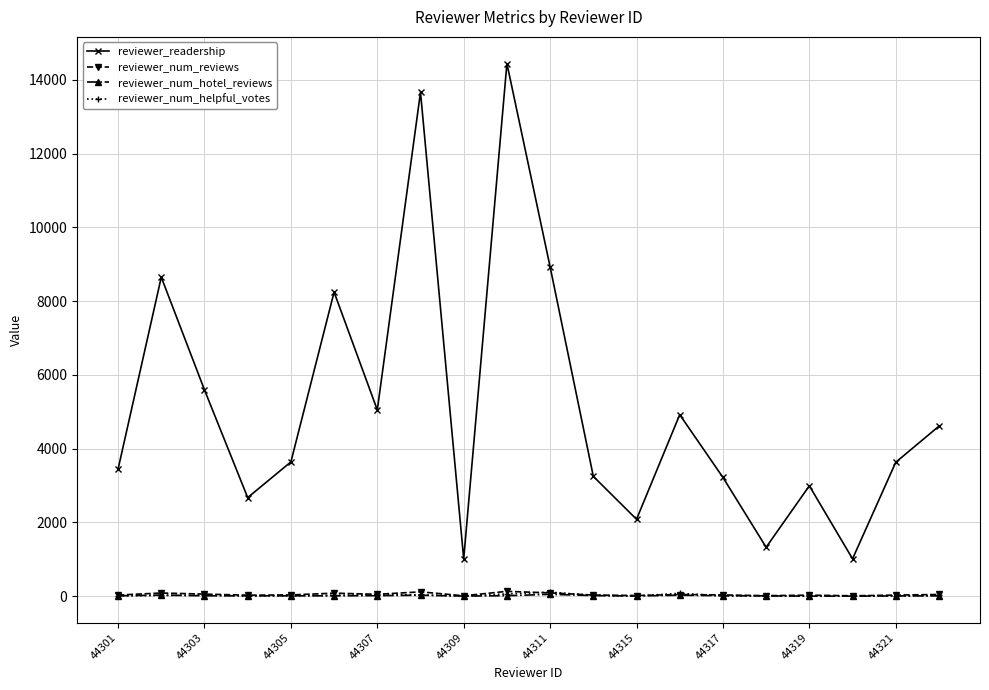

Which series has the largest range (max minus min)?

reviewer_readership